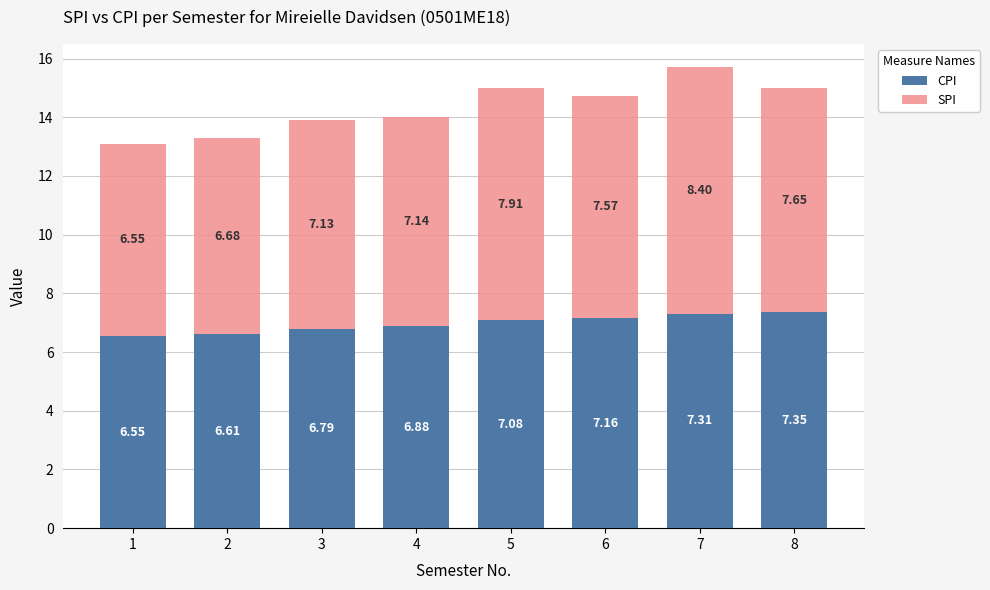

List the labels in order of CPI value, smallest first.

1, 2, 3, 4, 5, 6, 7, 8